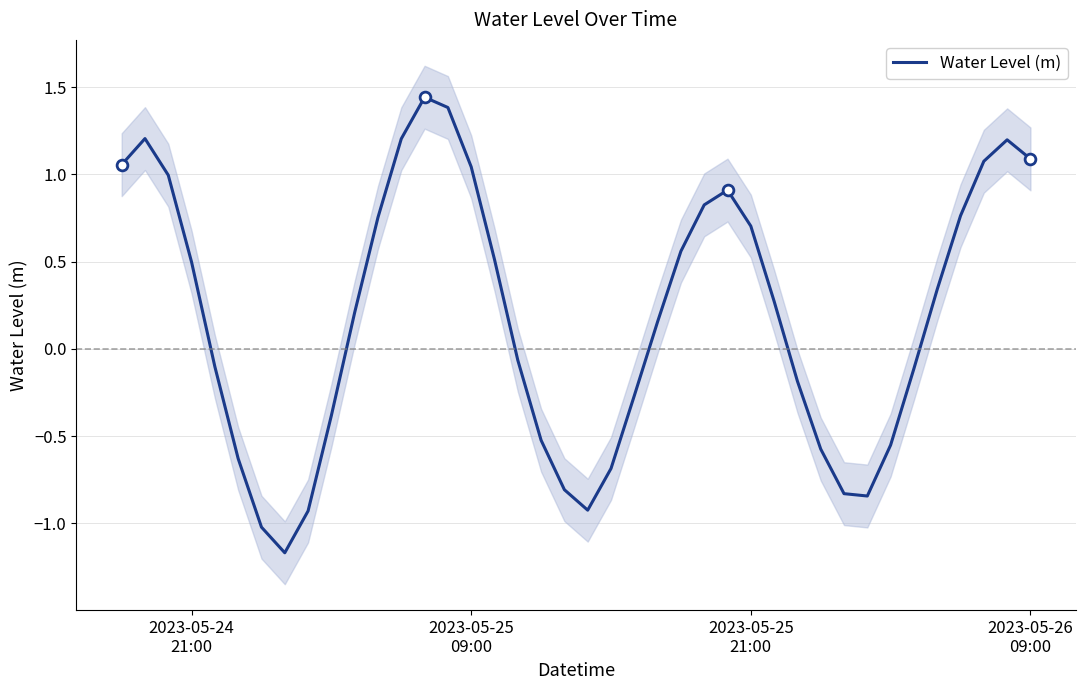

What is the lowest value of the Water Level (m) series?

-1.2